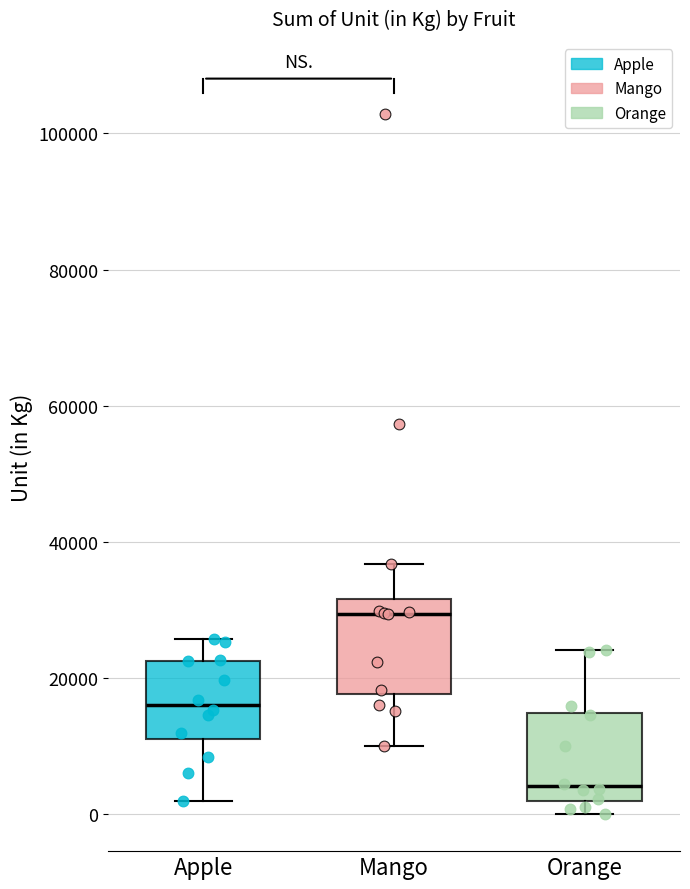

Reading left to right, read every box against the y-axis: the position of its median line, the range the box covers, and the ends of its whiskers. The values are not printed on the chart, so give them approximately, as read against the axis.

Apple: median 16000, box 12000 to 22000, whiskers 2000 to 26000
Mango: median 30000, box 18000 to 32000, whiskers 10000 to 36000
Orange: median 4000, box 2000 to 14000, whiskers 0 to 24000